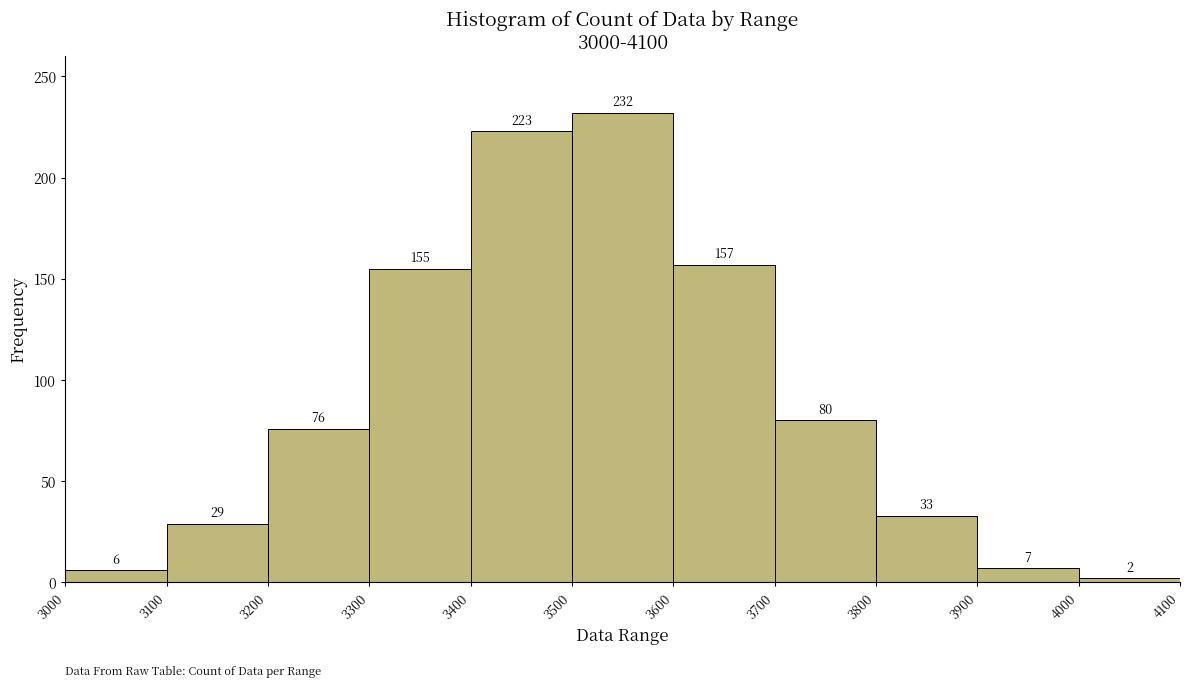

Reading left to right, transcribe this chart: for each bar, give the range it covers on the x-axis and its height.

3000 to 3100: 6
3100 to 3200: 29
3200 to 3300: 76
3300 to 3400: 155
3400 to 3500: 223
3500 to 3600: 232
3600 to 3700: 157
3700 to 3800: 80
3800 to 3900: 33
3900 to 4000: 7
4000 to 4100: 2